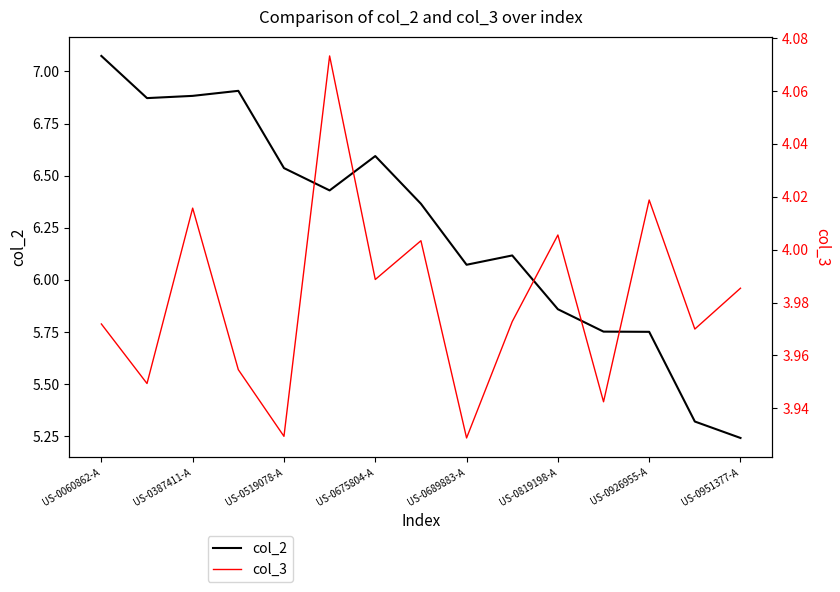

What are all the series names shown in the legend?

col_2, col_3